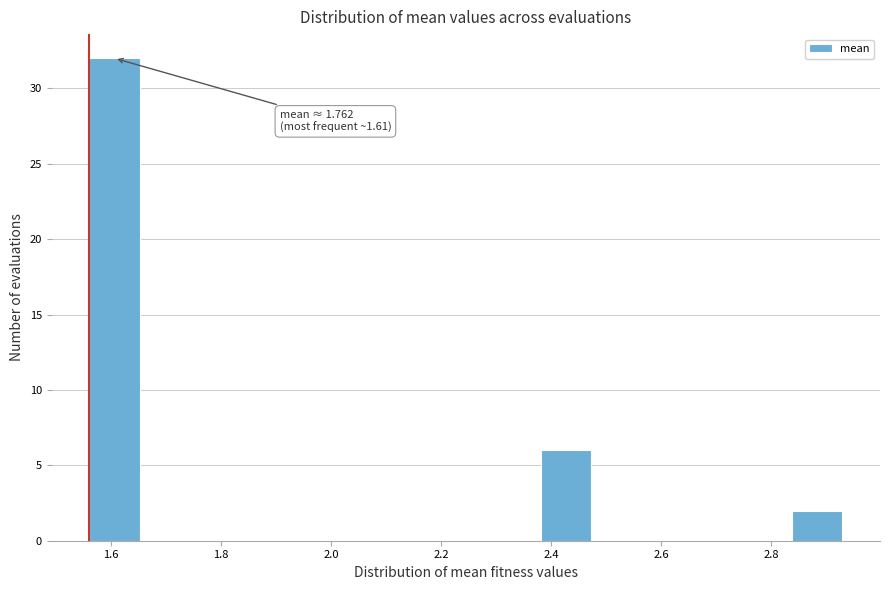

Over which range of the x-axis is the bar tallest?

1.56 to 1.66